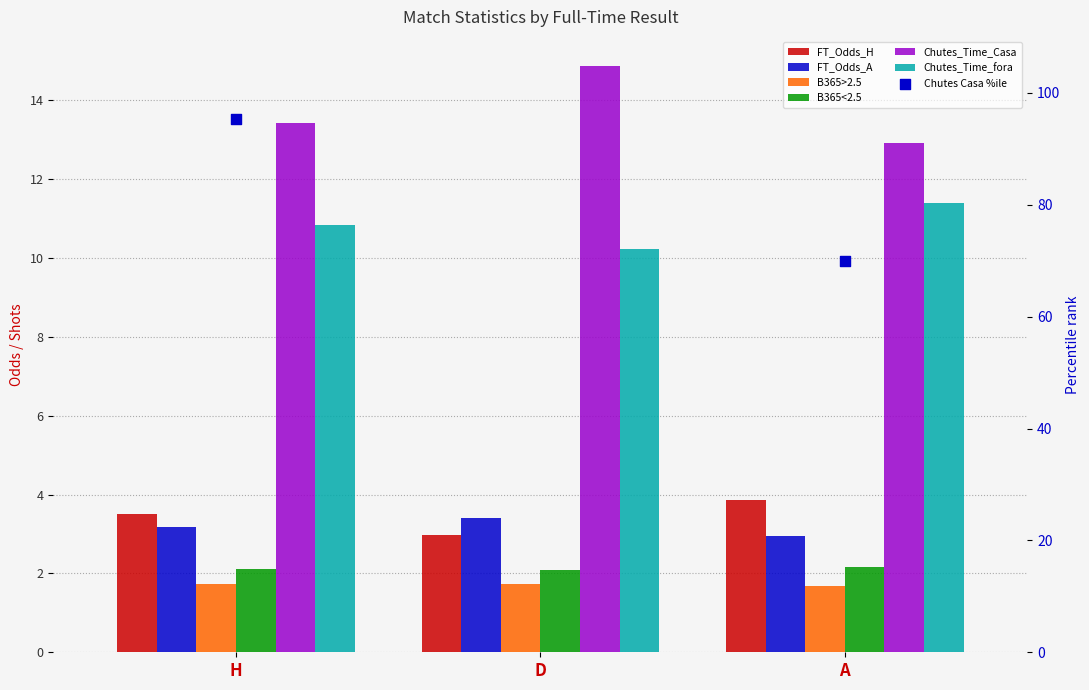

At how many categories does at least one series exceed 6?

3